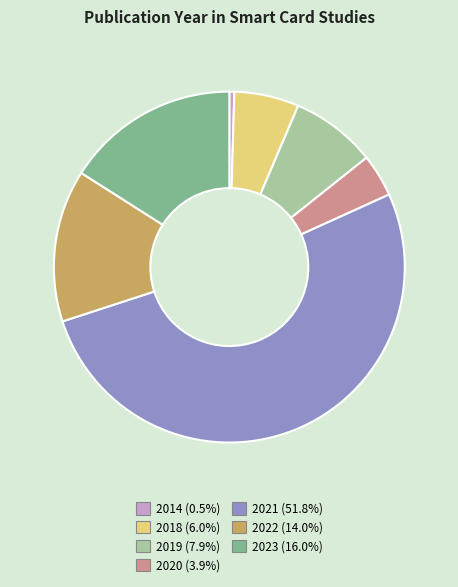

How many segments does this pie chart have?

7